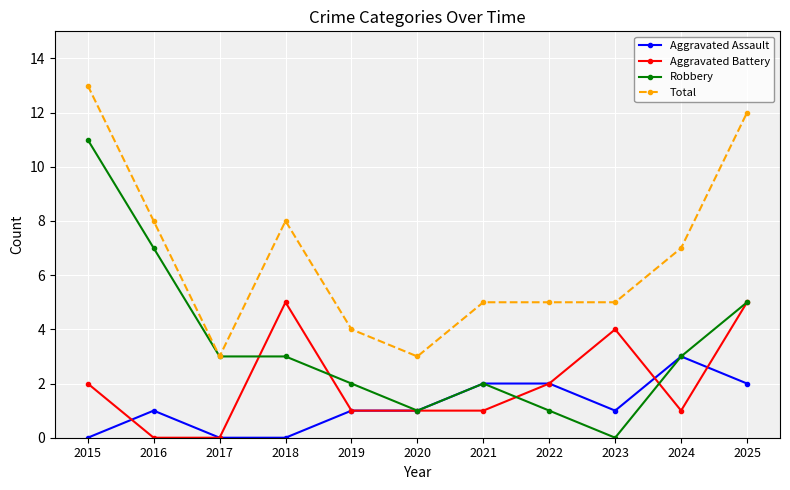

True or false: Robbery has a value of 3 at 2018.

True